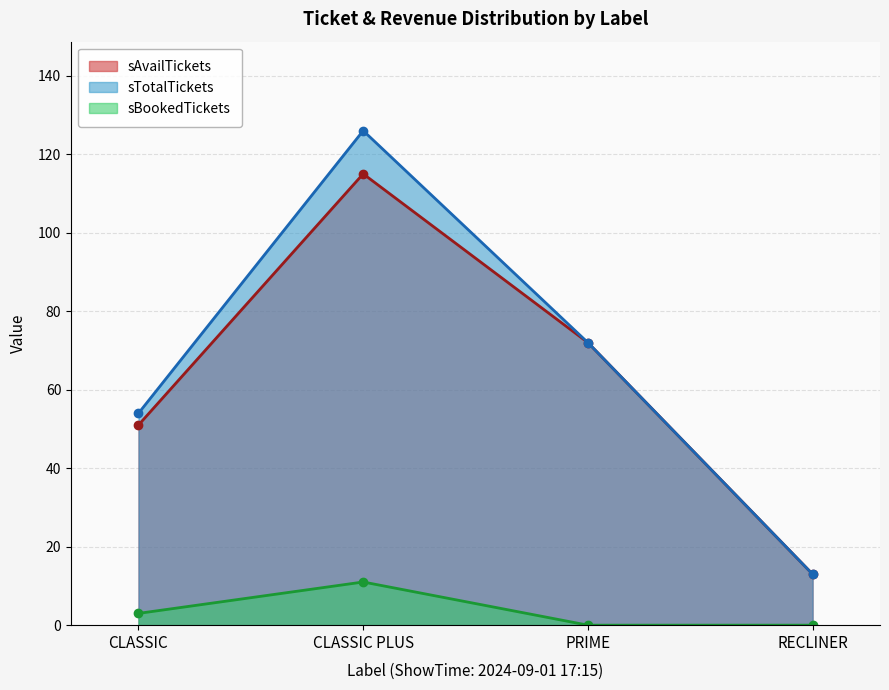

Rank the categories by sTotalTickets value from lowest to highest.

RECLINER, CLASSIC, PRIME, CLASSIC PLUS